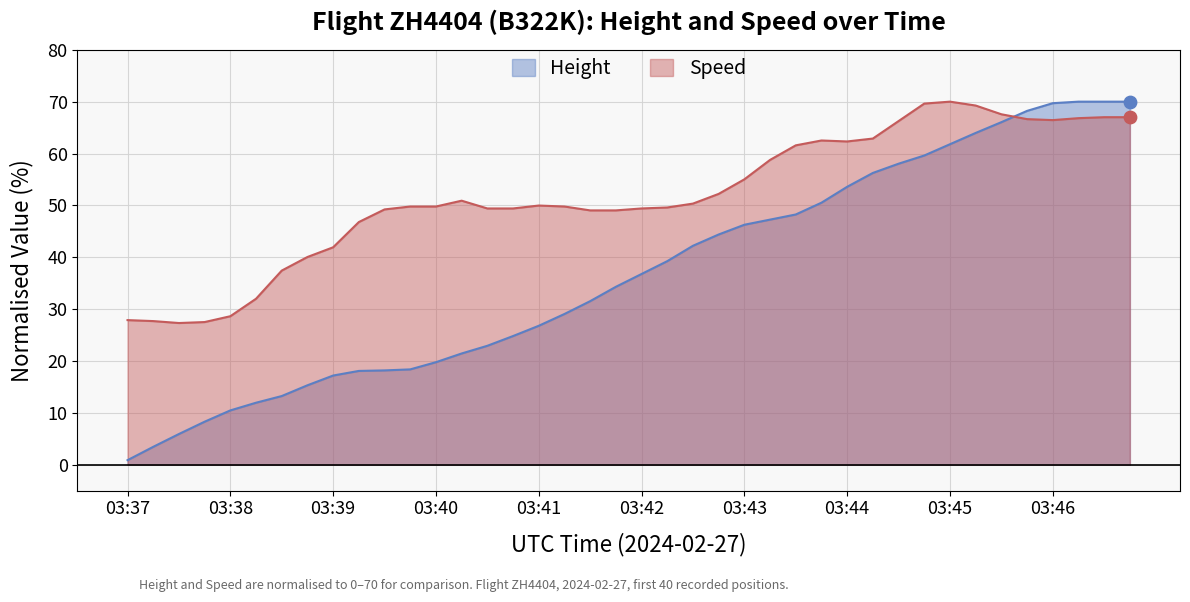

What are all the series names shown in the legend?

Height, Speed